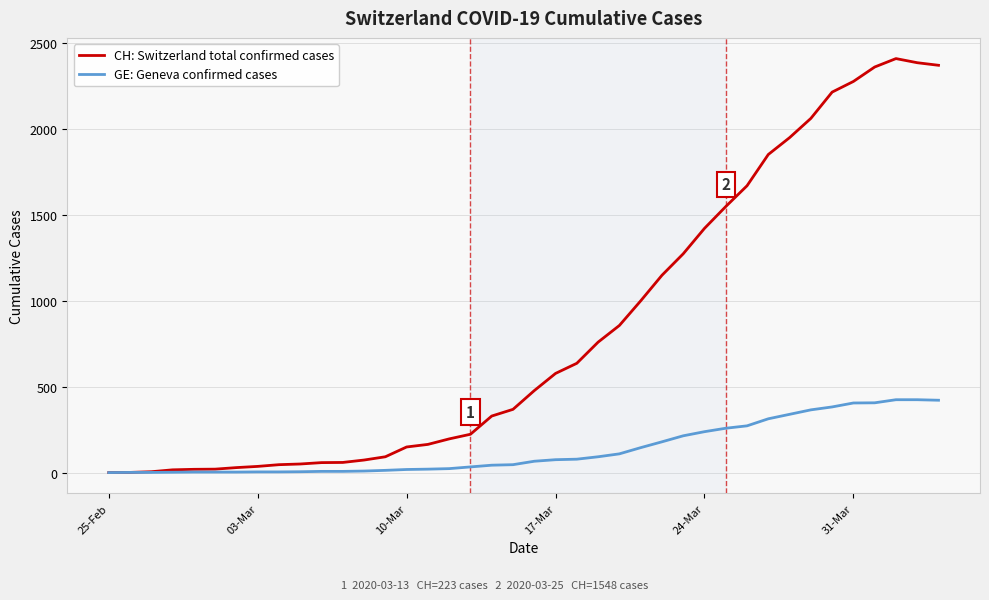

Which series has the widest spread of values?

CH: Switzerland total confirmed cases